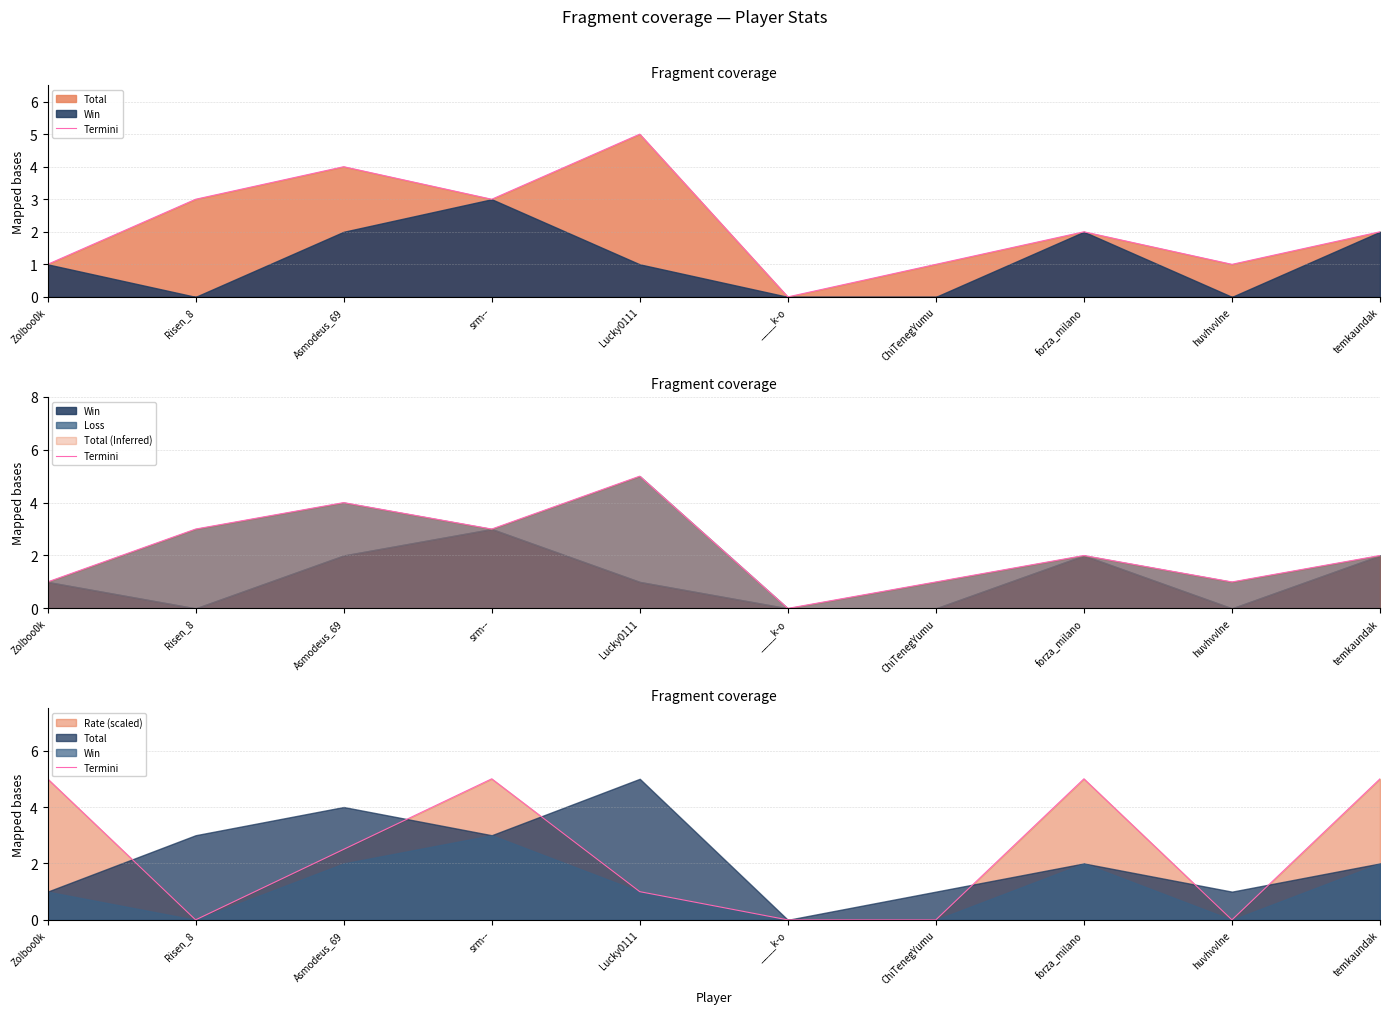

The value at Lucky0111 is 0.5. True or false?

False